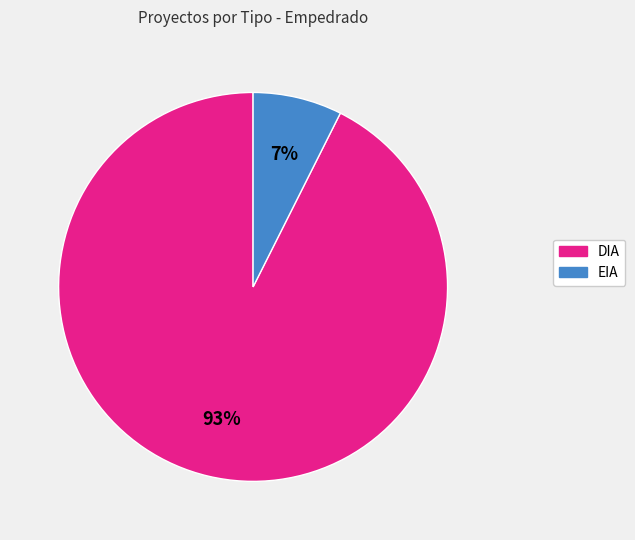

Combined, do EIA and DIA account for over 50%?

Yes